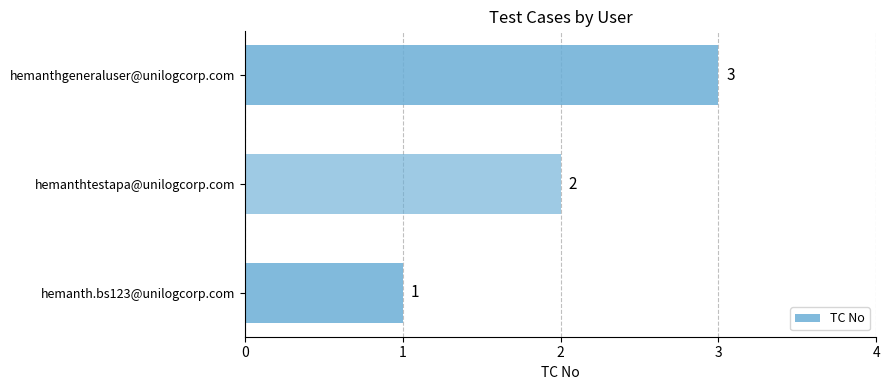

Which has a higher value, hemanthtestapa@unilogcorp.com or hemanthgeneraluser@unilogcorp.com?

hemanthgeneraluser@unilogcorp.com